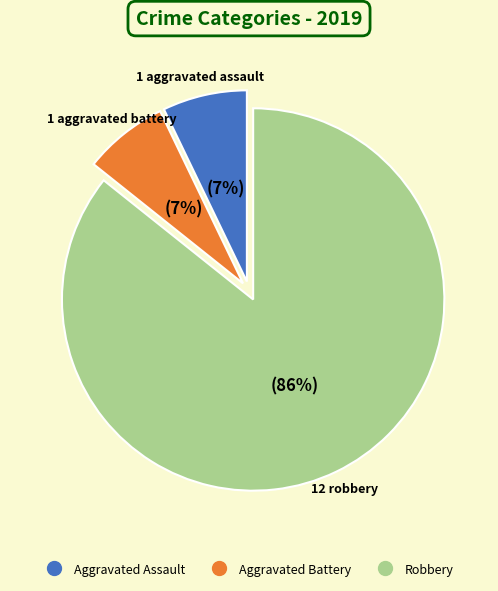

True or false: Aggravated Assault accounts for 17% of the total.

False